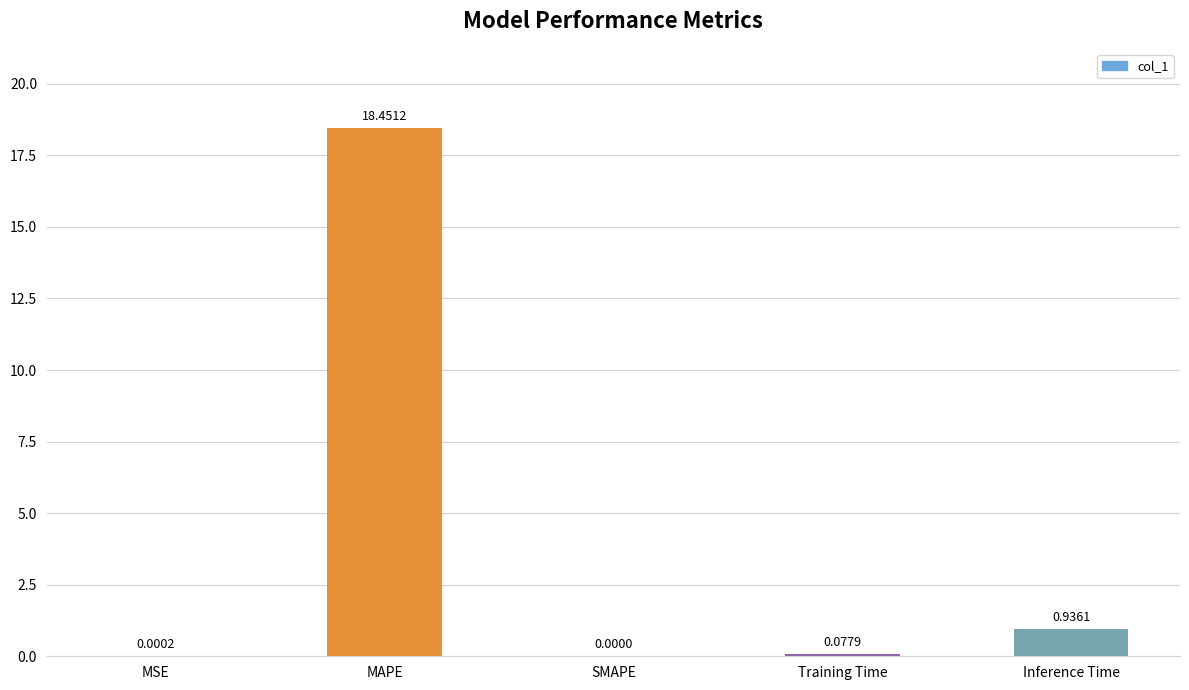

Where is the data nearest to the value 9?

Inference Time